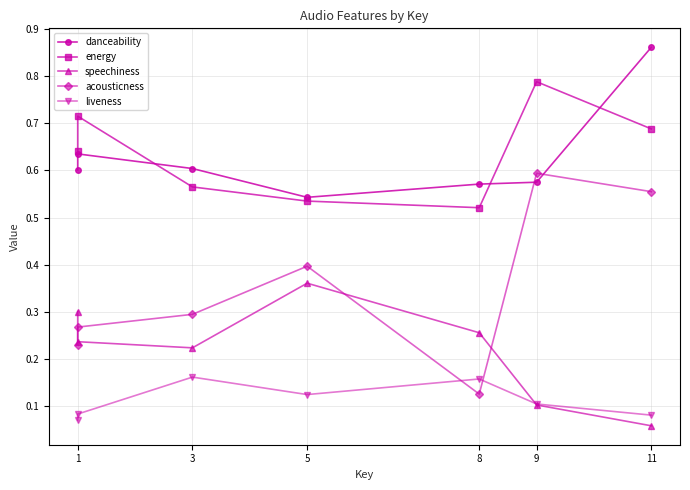

What is the sum of the danceability values at 8 and 1?

1.2